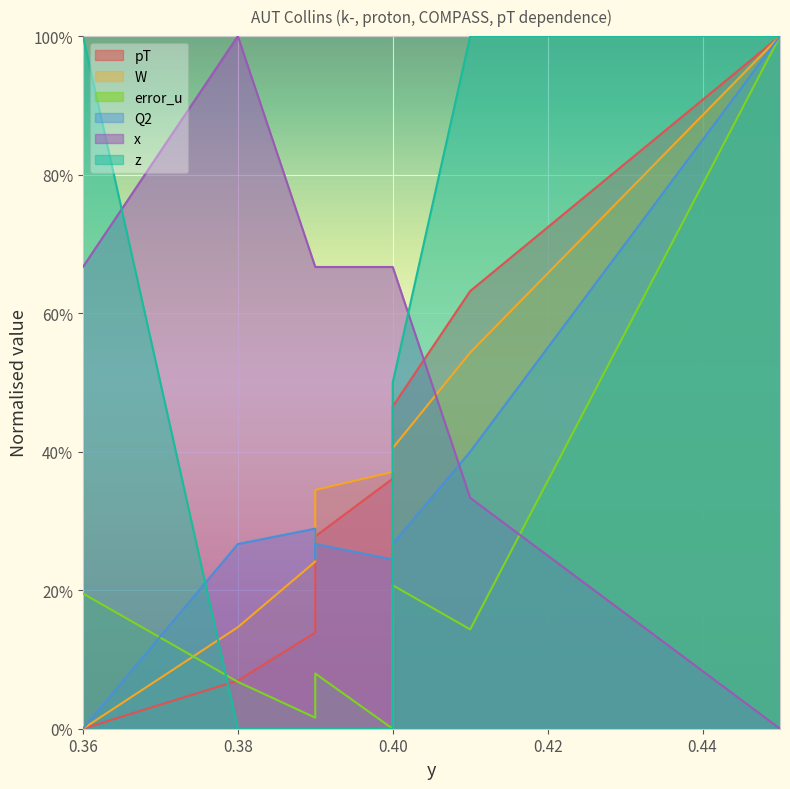

At which label is z closest to 0?

0.38